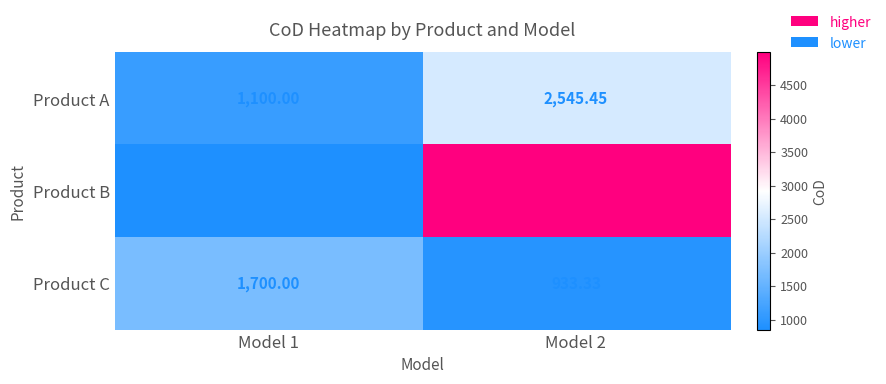

Which series has the widest spread of values?

Product B